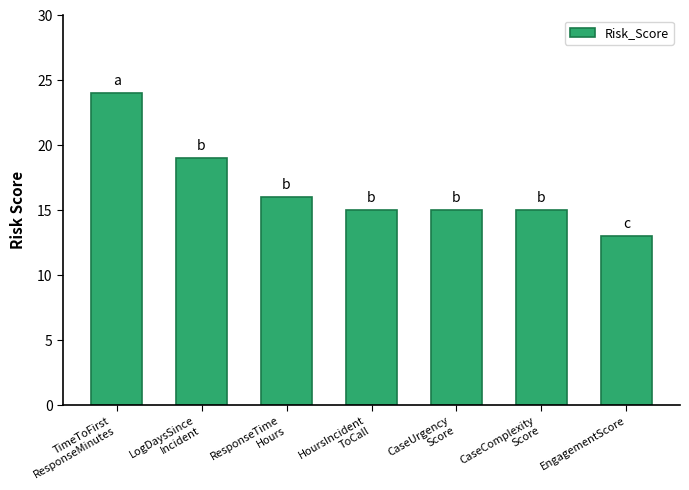

True or false: the data shows 15 at CaseComplexity
Score.

True